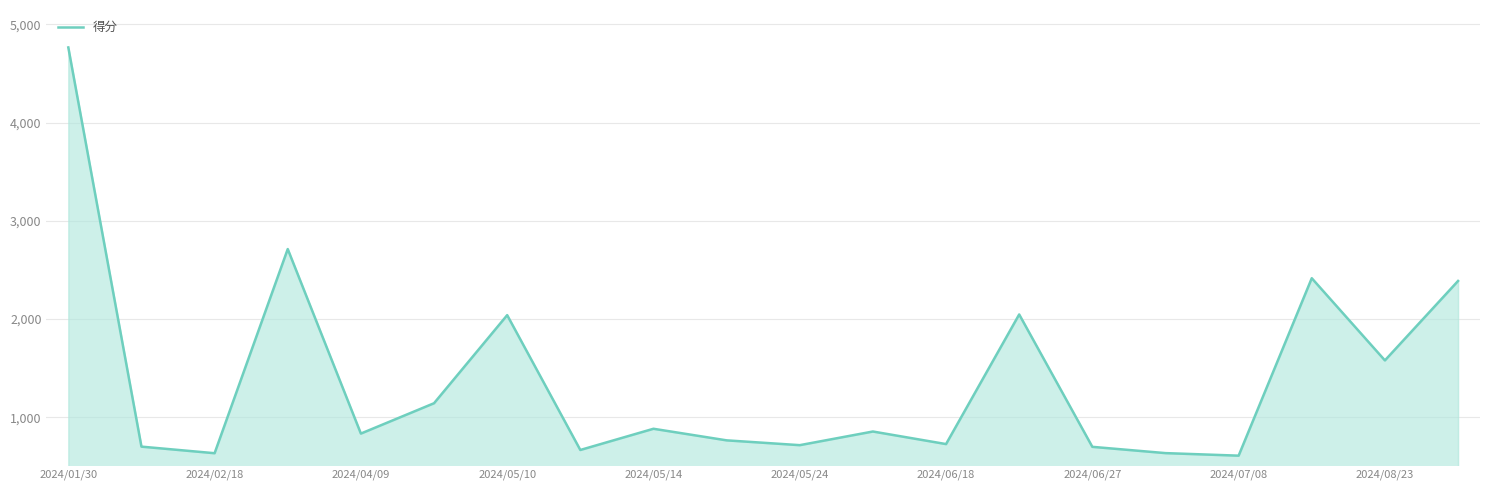

What is the difference between the maximum and minimum values?

4157